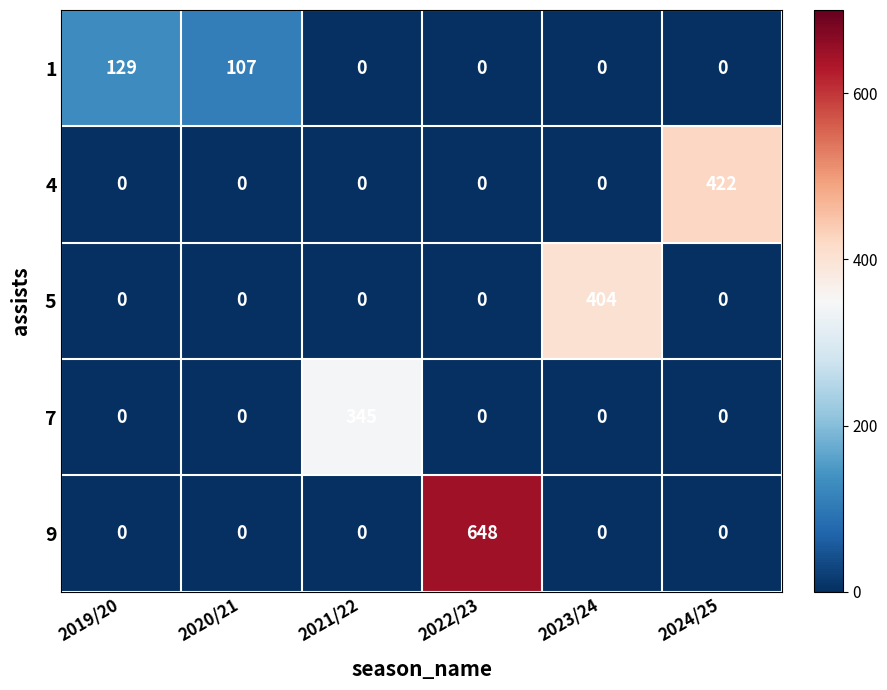

What is the maximum value shown in the chart?

648